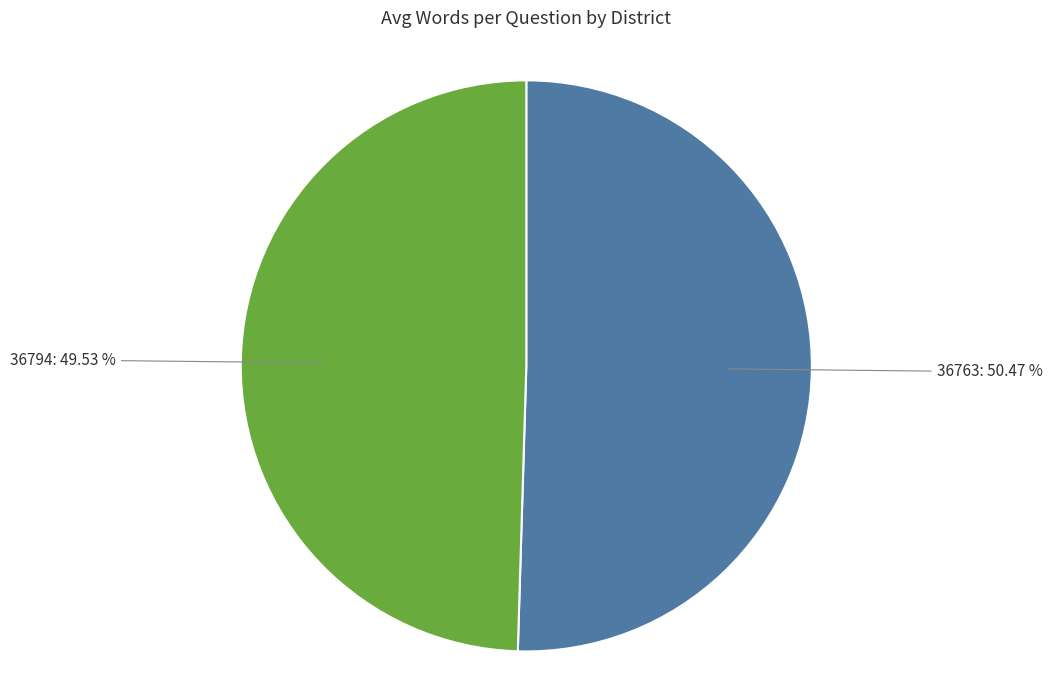

Combined, what portion of the pie is 36763 and 36794?

100.0%